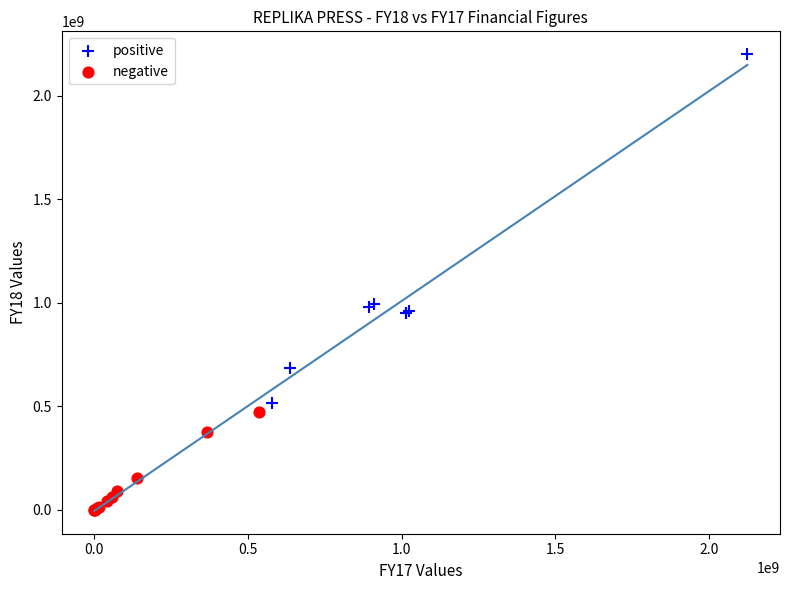

What are all the series names shown in the legend?

positive, negative